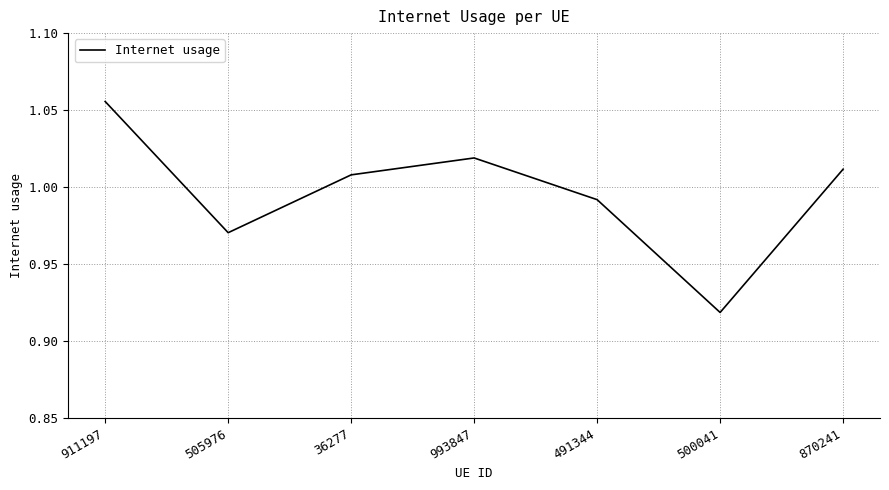

Where does the data first go above 1?

911197